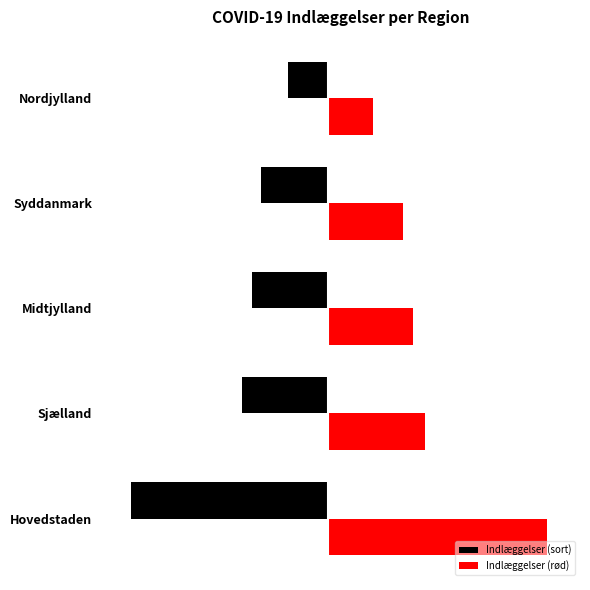

What is the sum of all Indlæggelser (rød) values?

11493.0